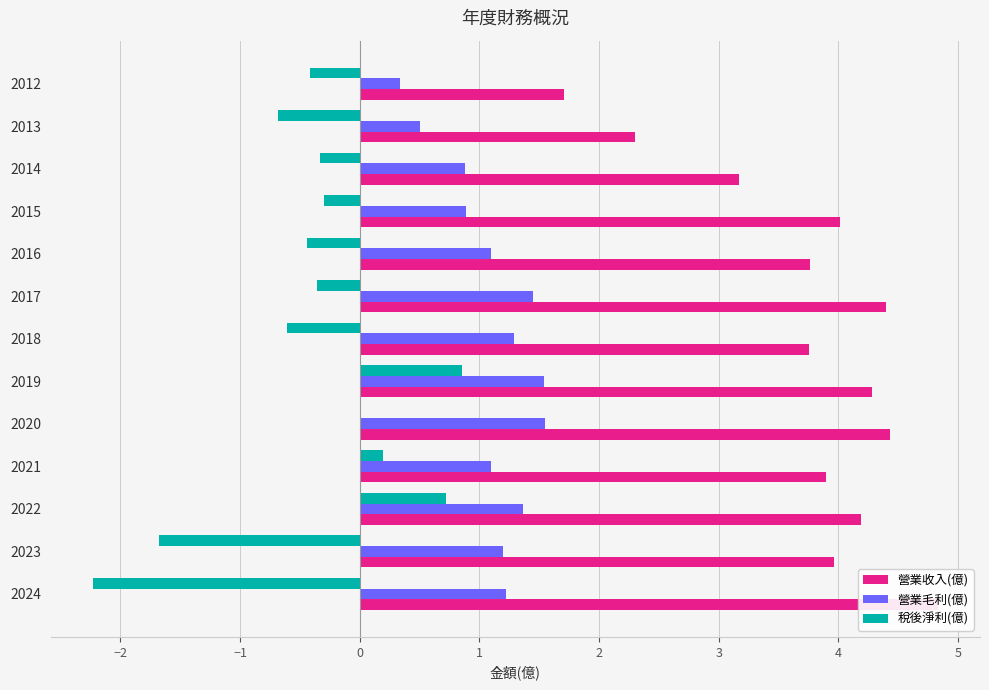

At how many categories does at least one series exceed 4?

6